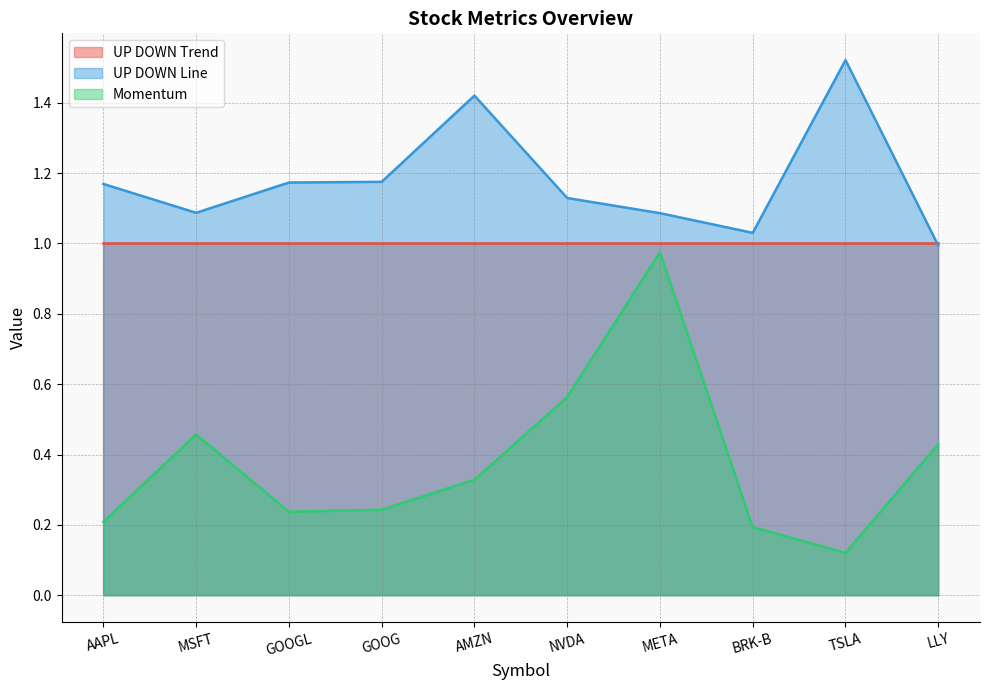

What is the total value across all series at NVDA?

2.7